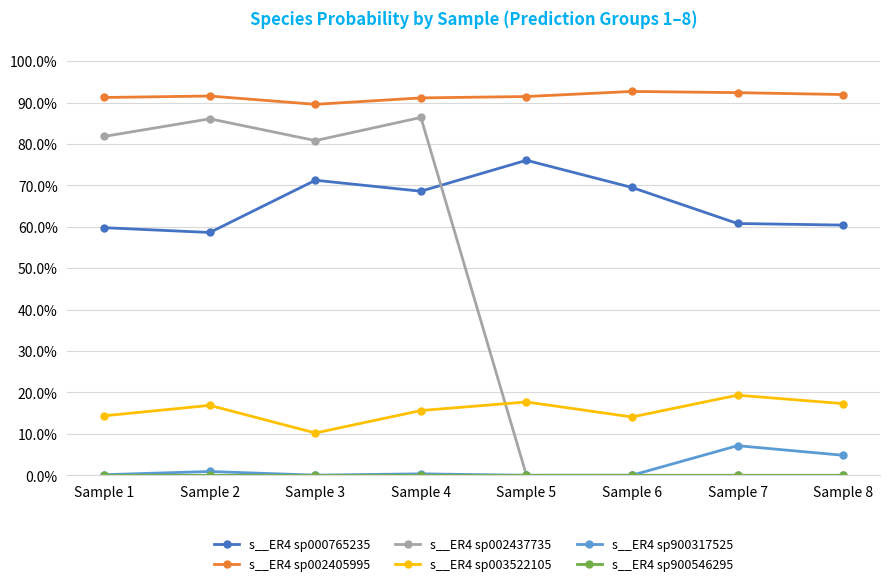

Is this an area chart (filled region under the line)?

No